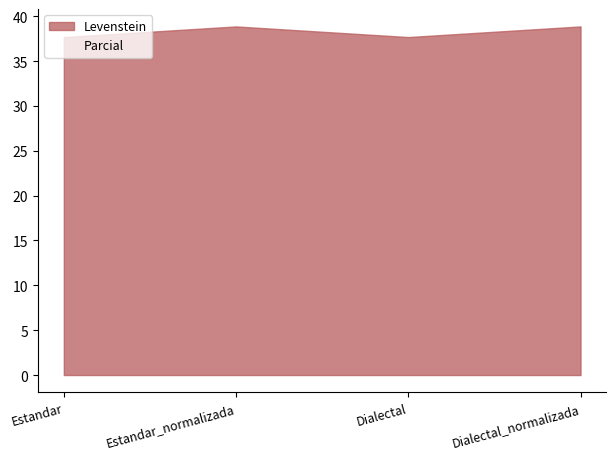

What is the lowest value of the Parcial series?

0.0